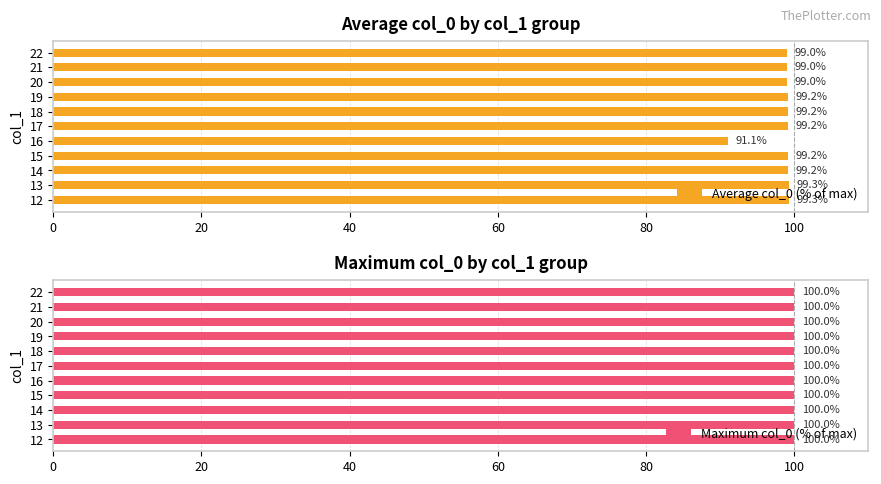

Where is Average col_0 (% of max) nearest to the value 95?

16